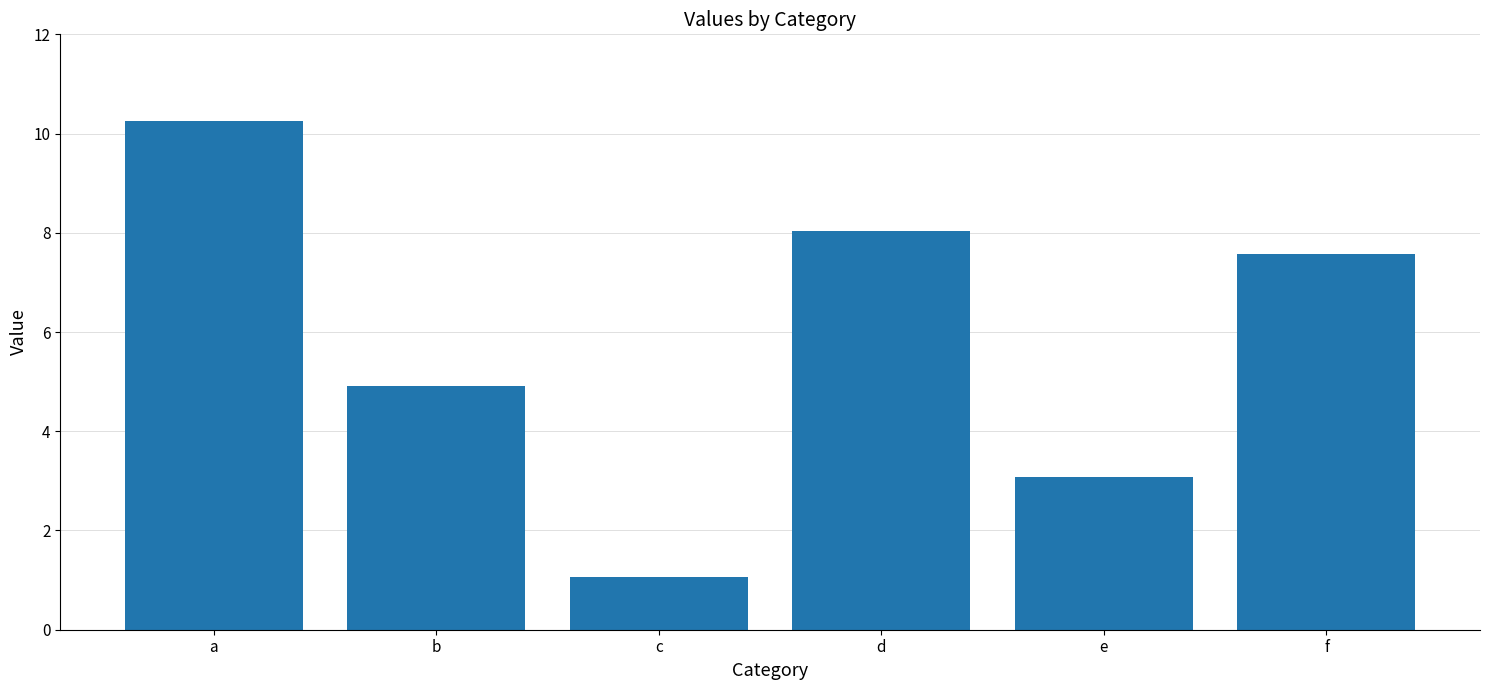

True or false: the data shows 7.6 at f.

True